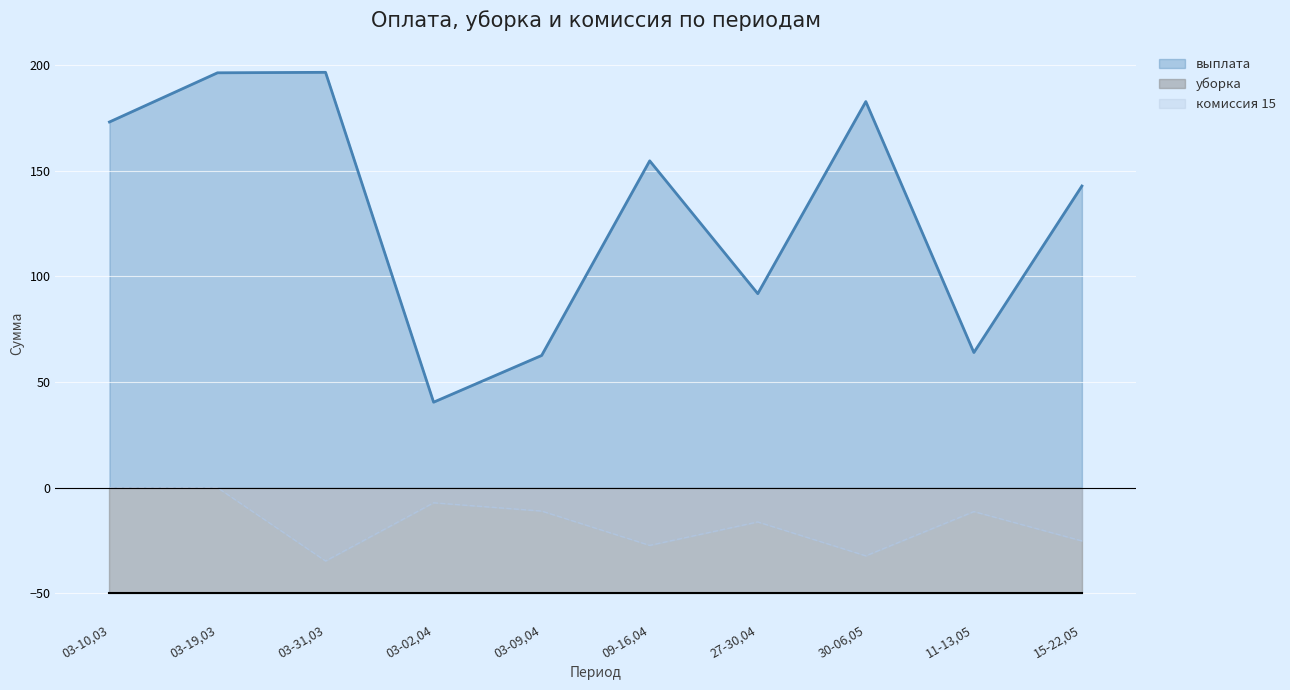

The value of выплата at 11-13,05 is 64.0. True or false?

True